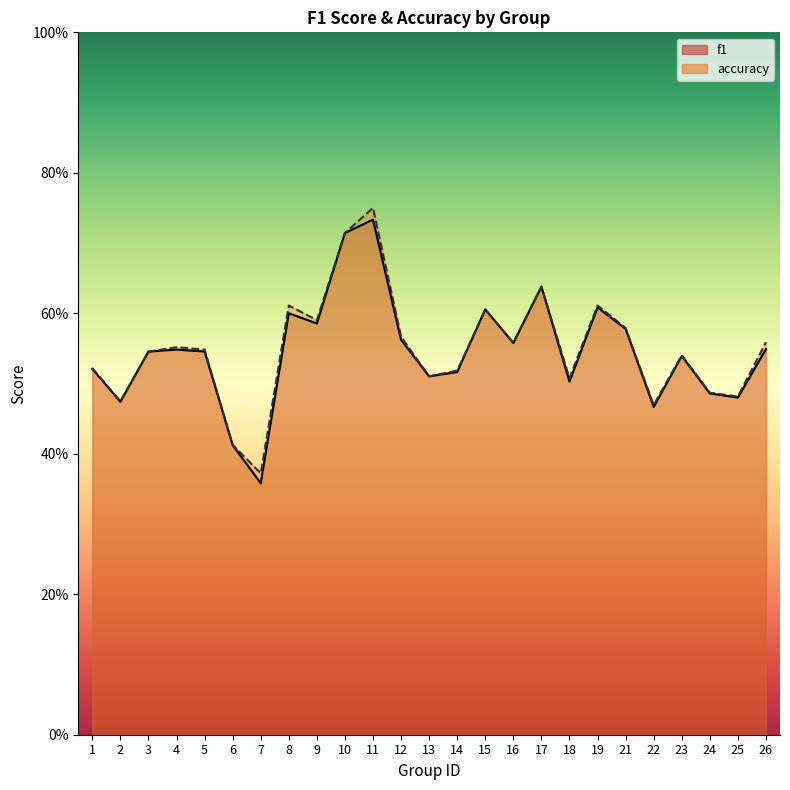

How many interior local peaks does the f1 series have?

7